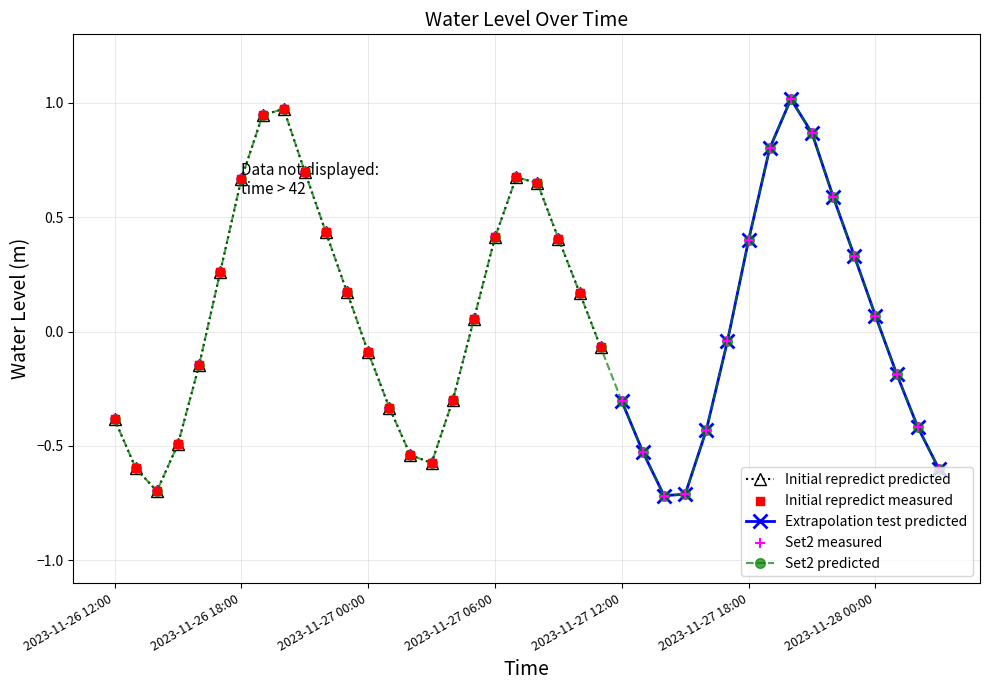

Between 2023-11-27 05:00 and 2023-11-27 18:00, which is larger?

2023-11-27 18:00